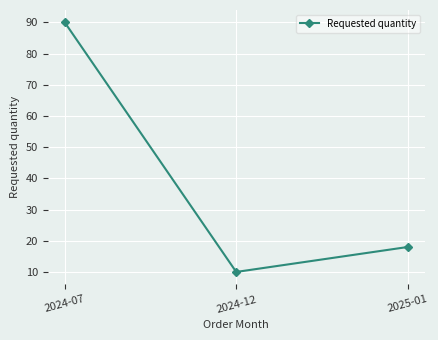

How many values are between 10 and 90?

3